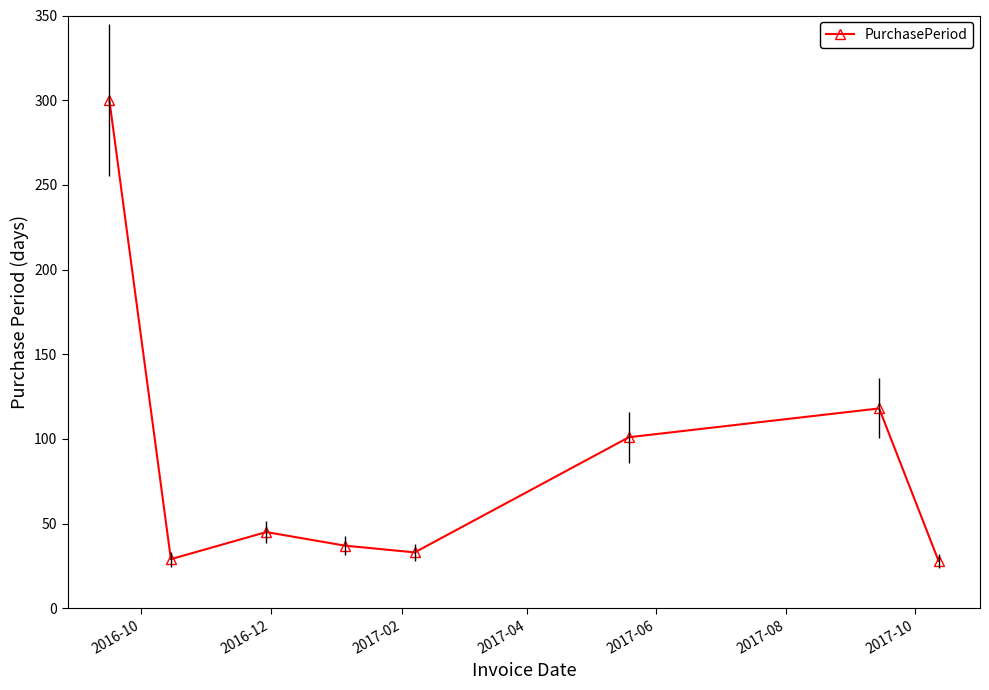

What is the average value?

86